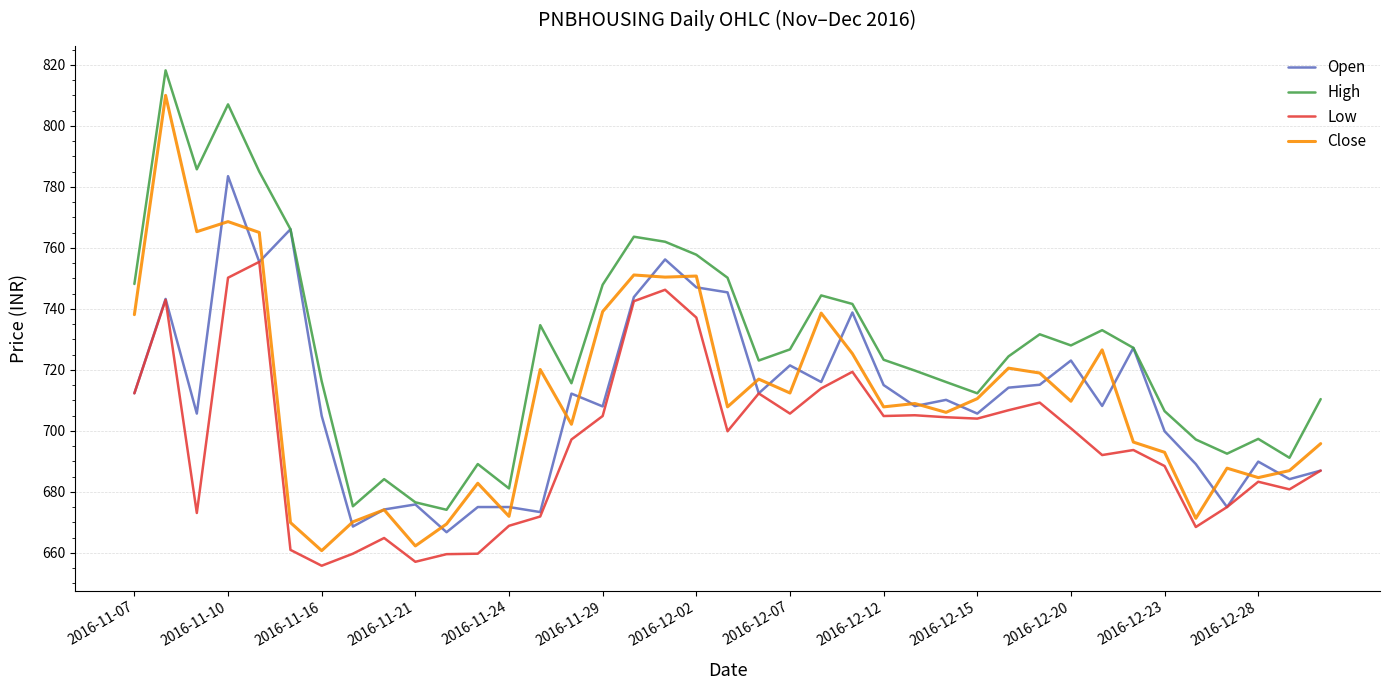

True or false: High and Low cross at least once.

False